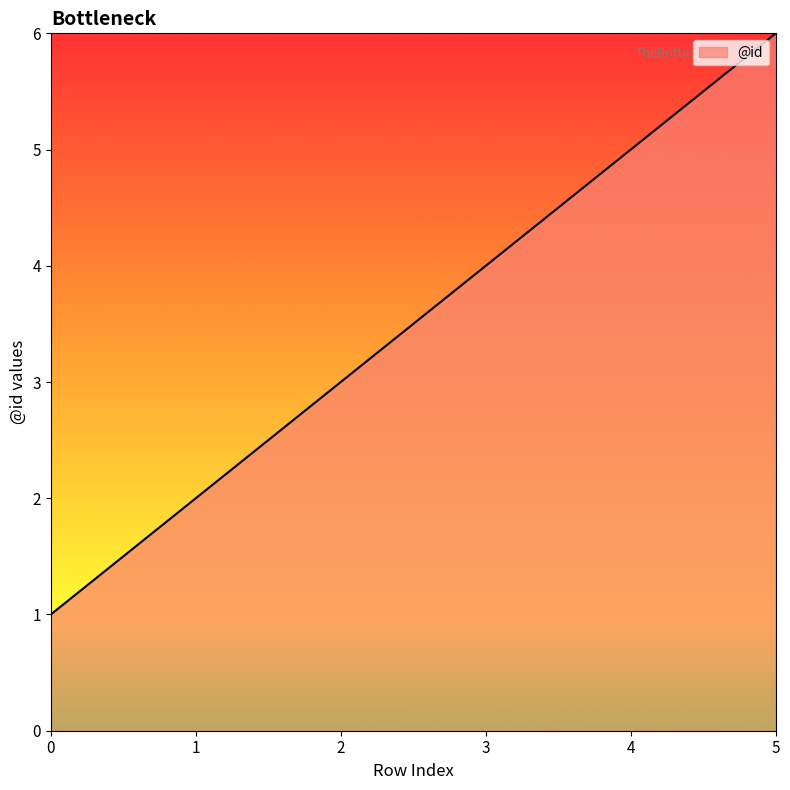

Rank the categories by value from lowest to highest.

0, 1, 2, 3, 4, 5